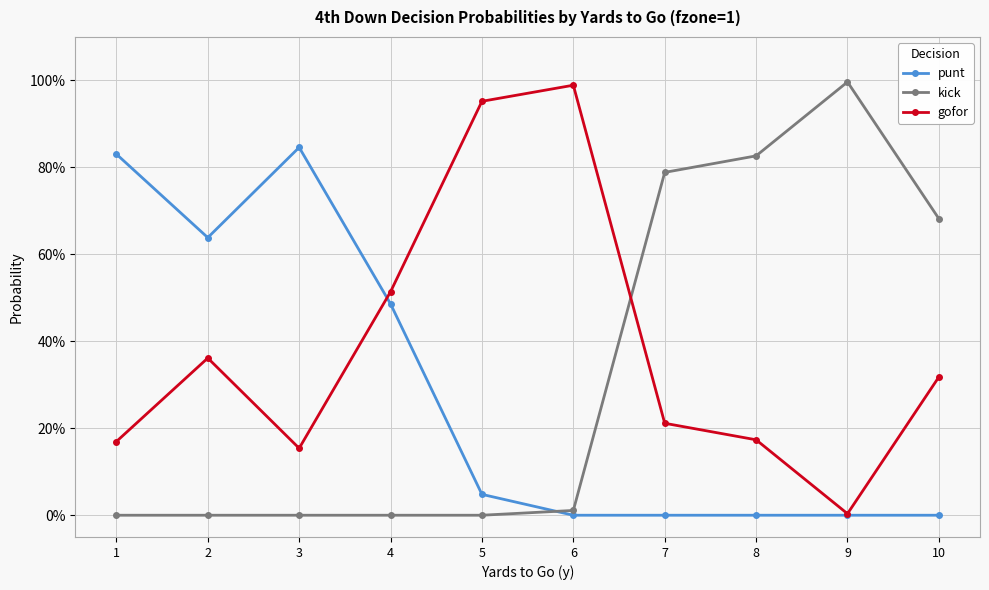

Is this an area chart (filled region under the line)?

No